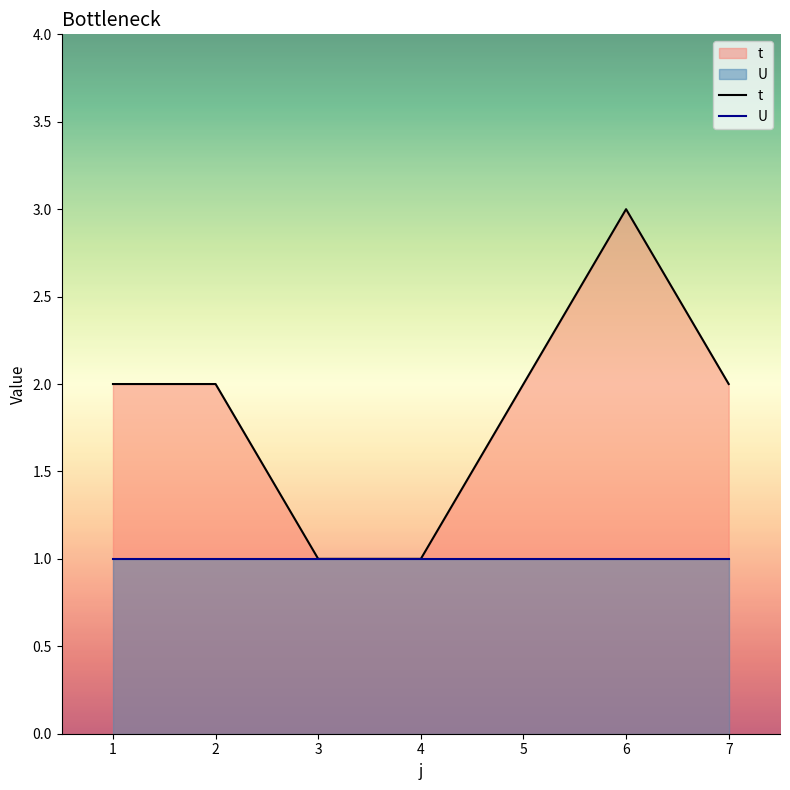

True or false: U and t cross at least once.

False